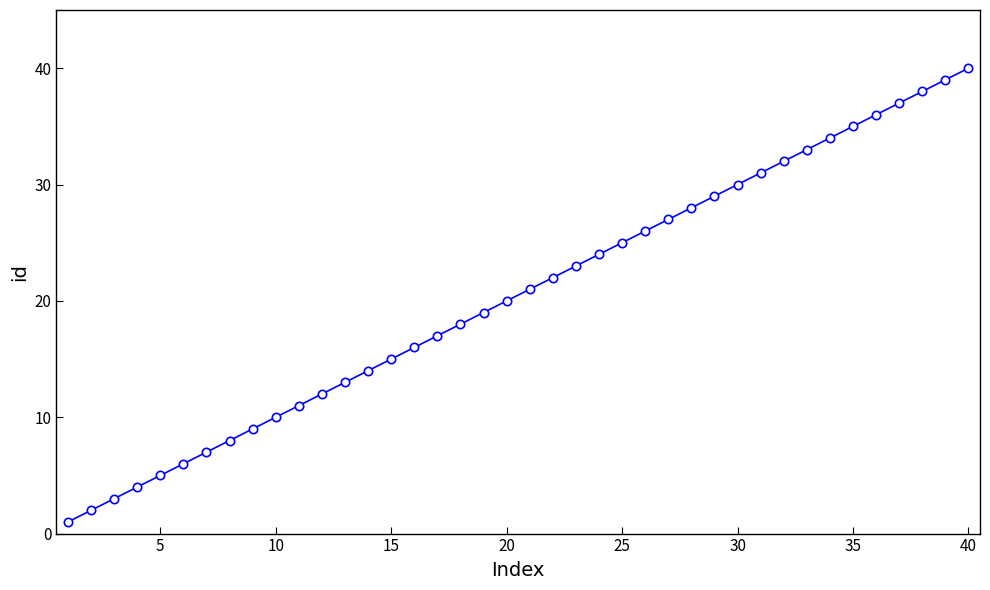

True or false: the data has more than 2 interior local peaks.

False